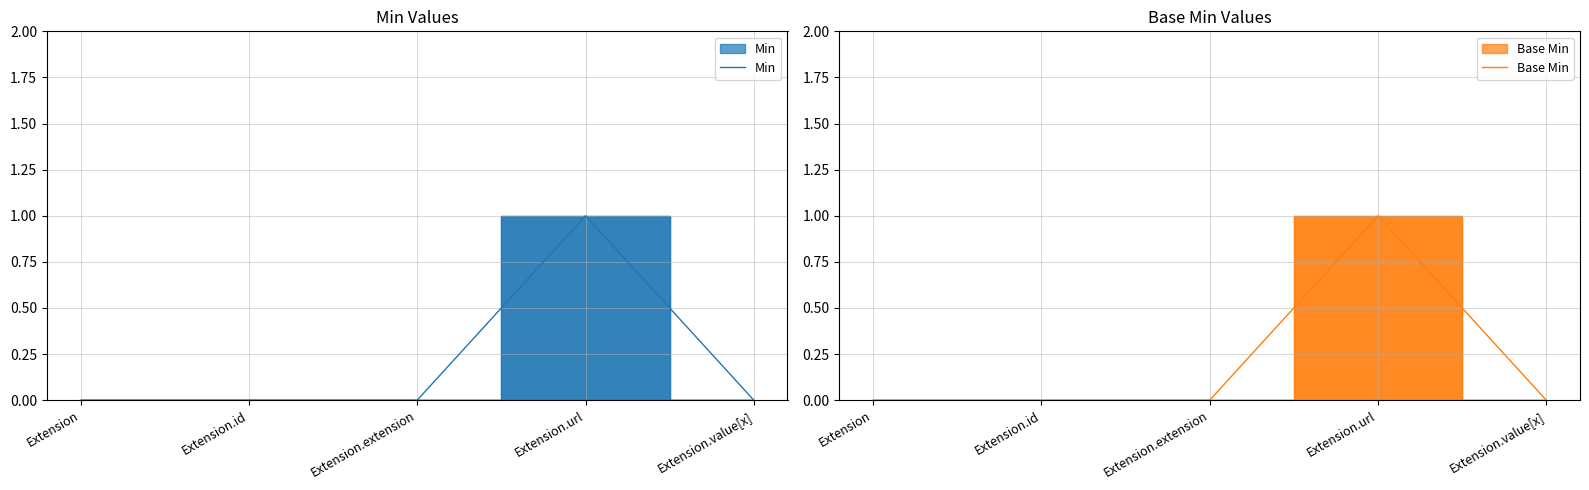

At how many categories does at least one series exceed 0?

1